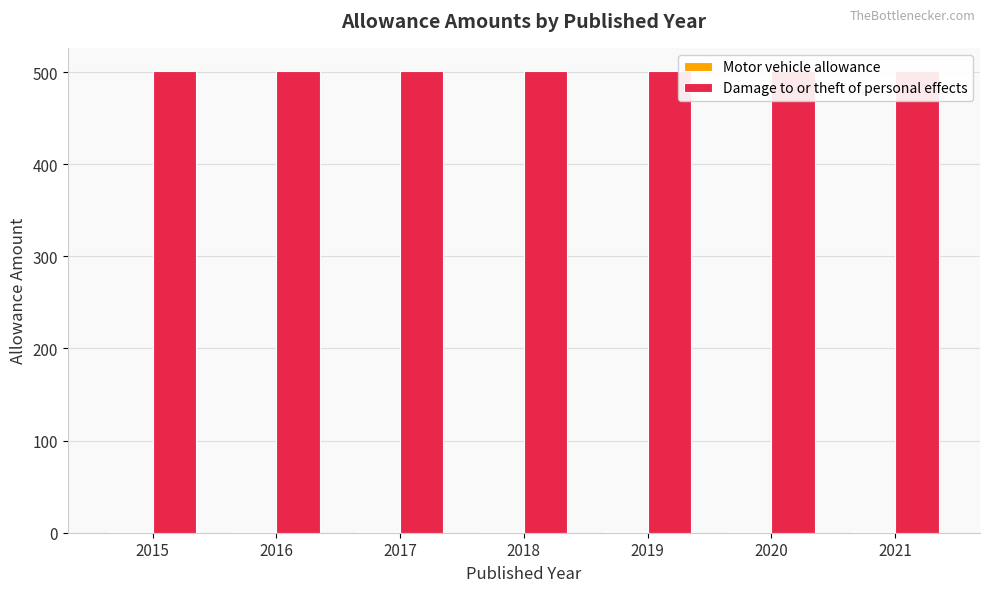

What is the total value across all series at 2017?

502.0